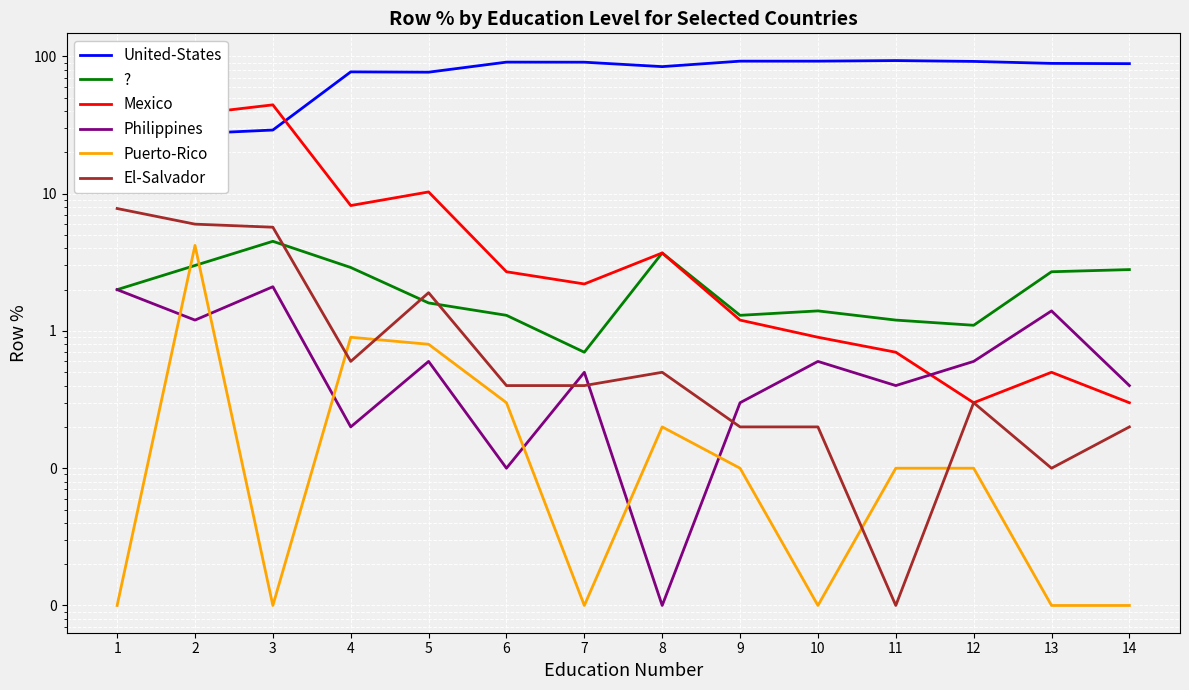

List the series in order of their peak value, lowest first.

Philippines, Puerto-Rico, ?, El-Salvador, Mexico, United-States